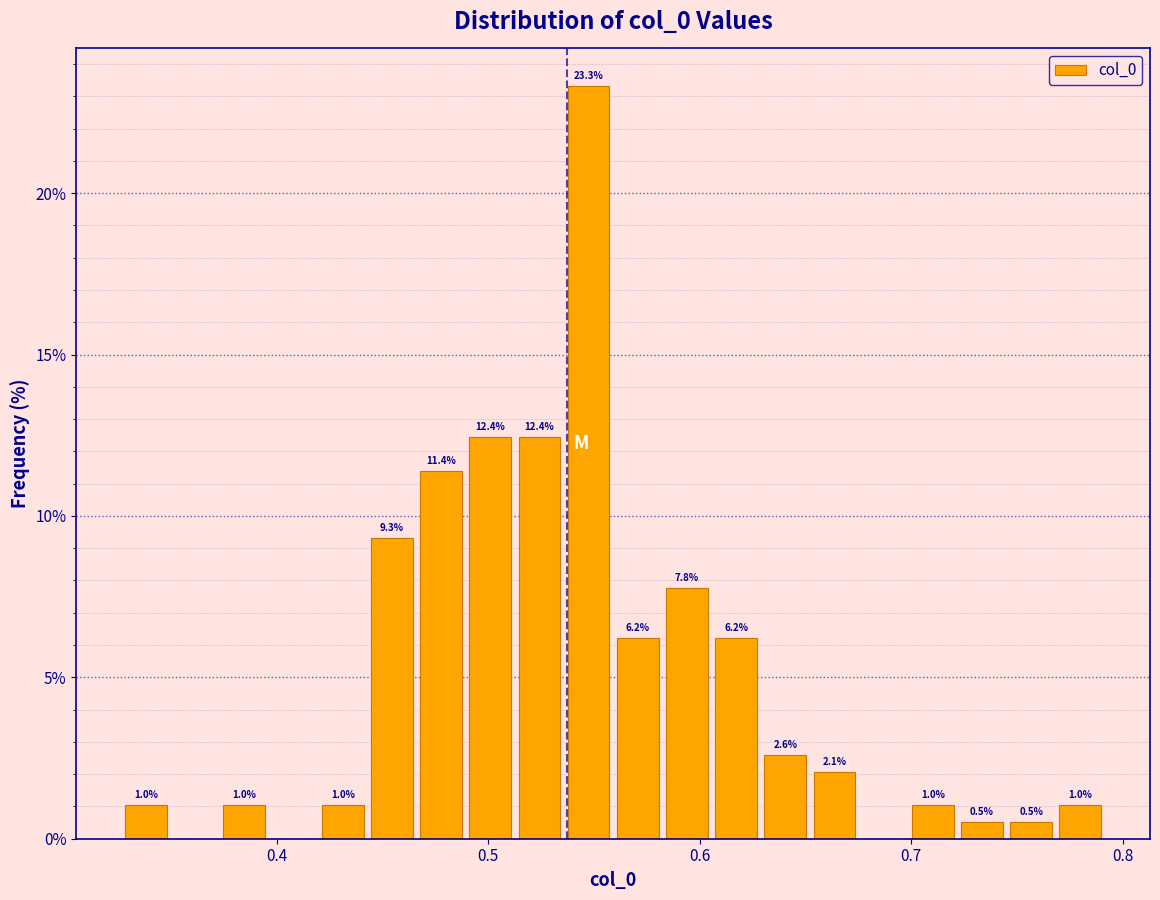

Around what value on the x-axis is the tallest bar? Give the approximate position of its centre, as read against the axis.

0.55